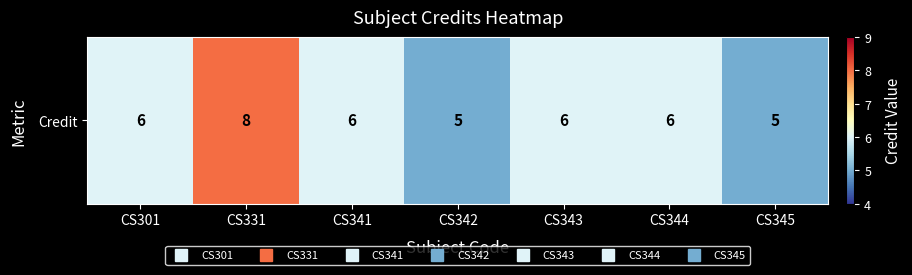

How many values exceed 6?

1